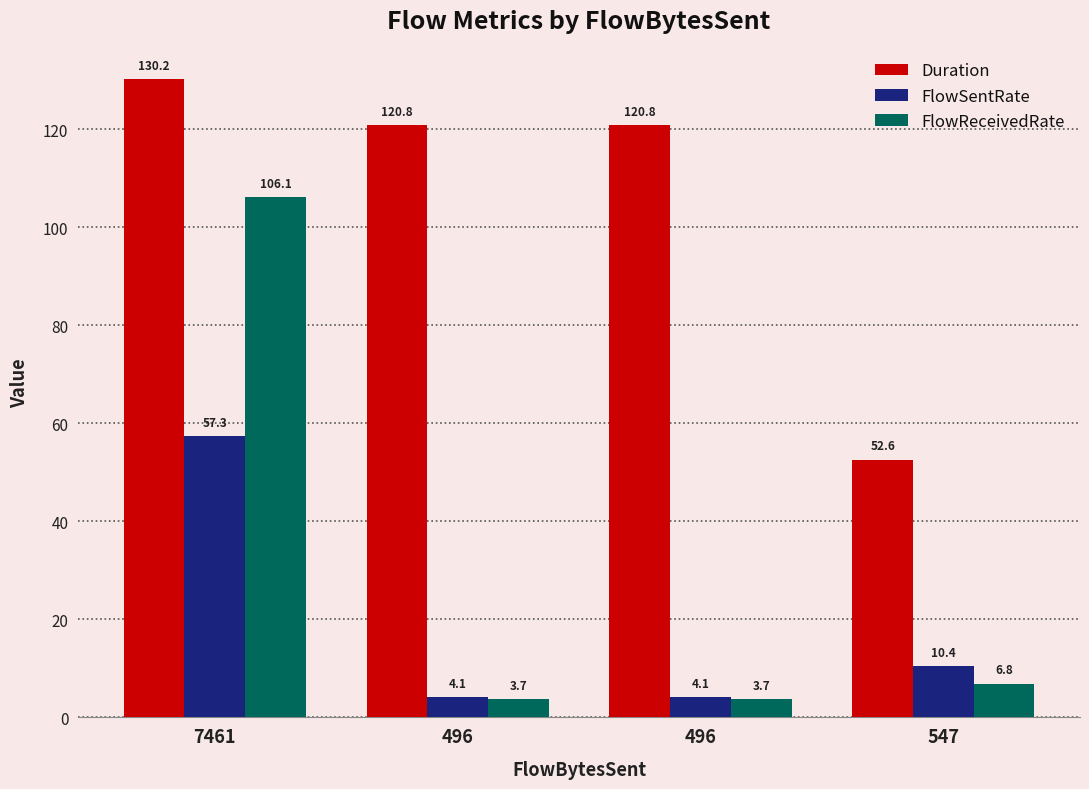

What is the value of the FlowReceivedRate bar at the 3rd from the left?

3.7